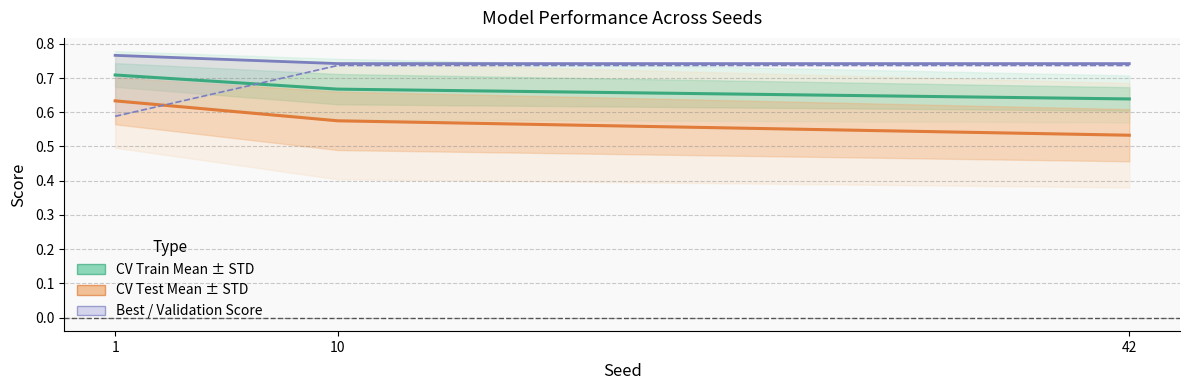

At 10, list the series in order from largest to smallest.

Best Score, Validation Score, CV Train Mean, CV Test Mean